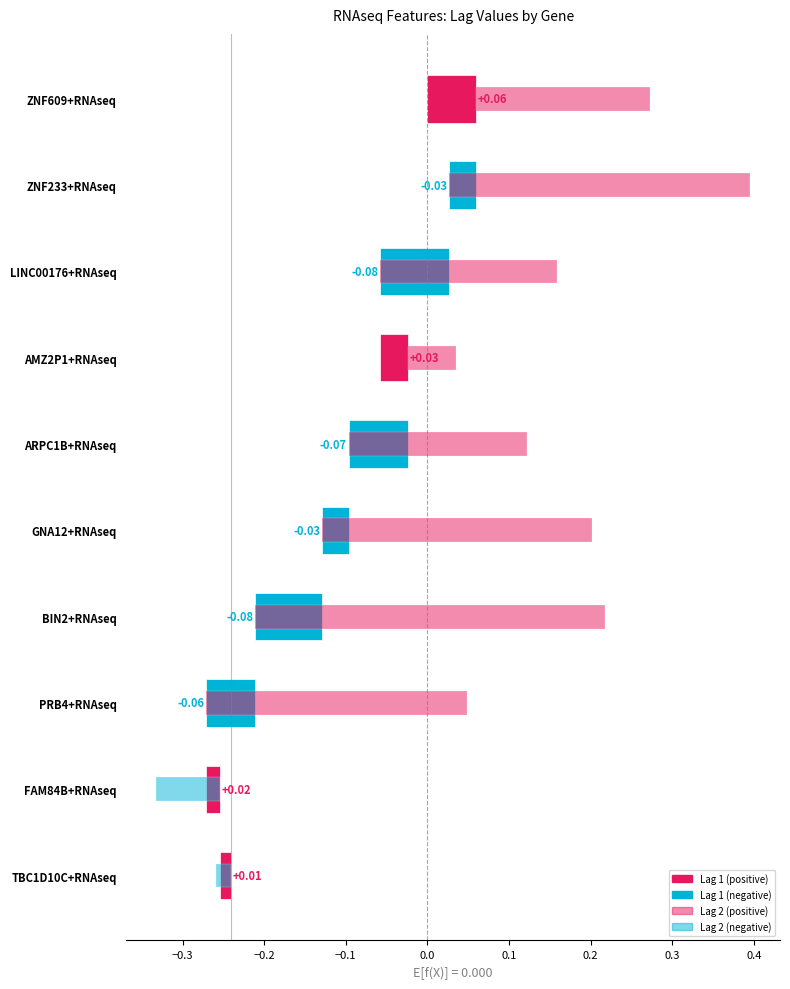

What is the label of the 7th bar from the right?

AMZ2P1+RNAseq